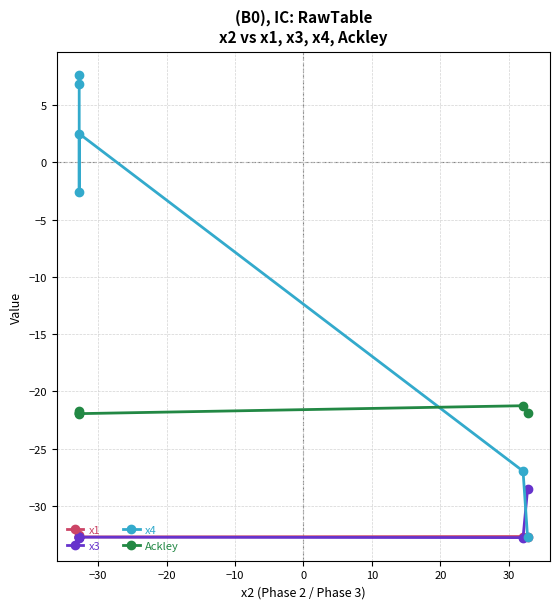

True or false: Ackley has more than 1 interior local peaks.

True